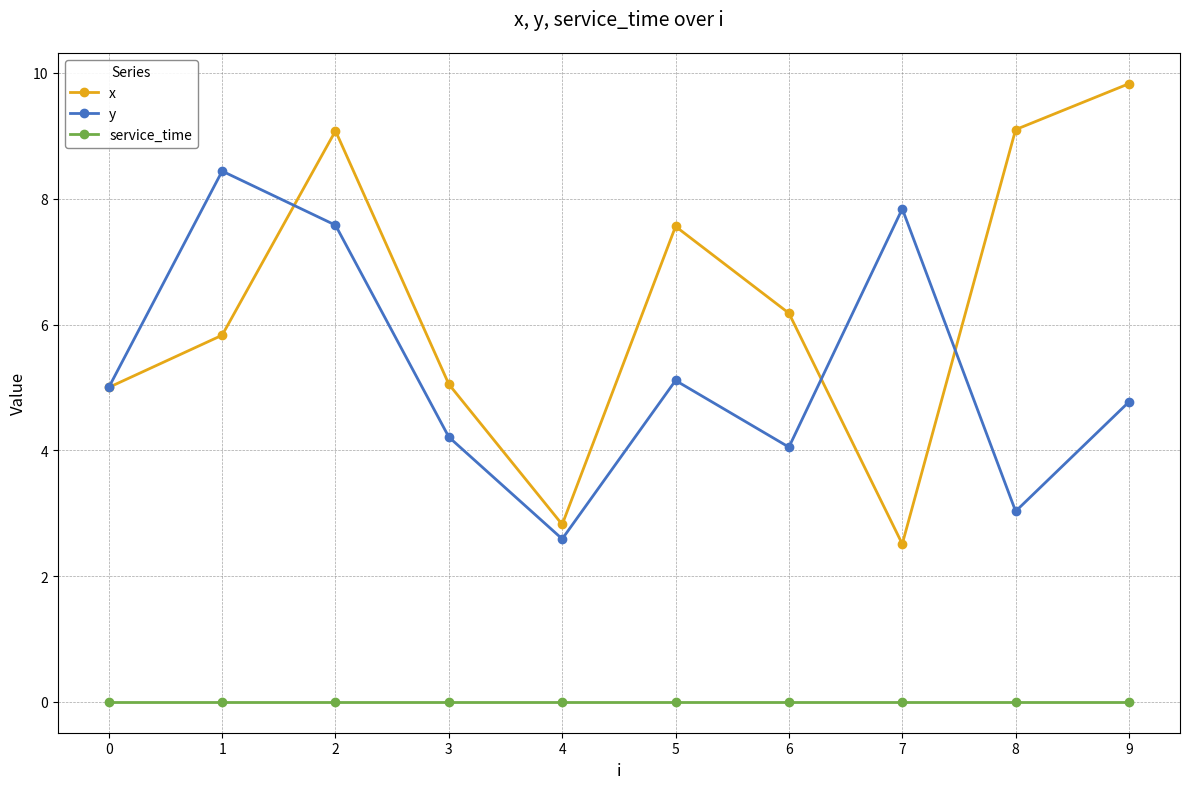

How many interior local valleys does the y series have?

3